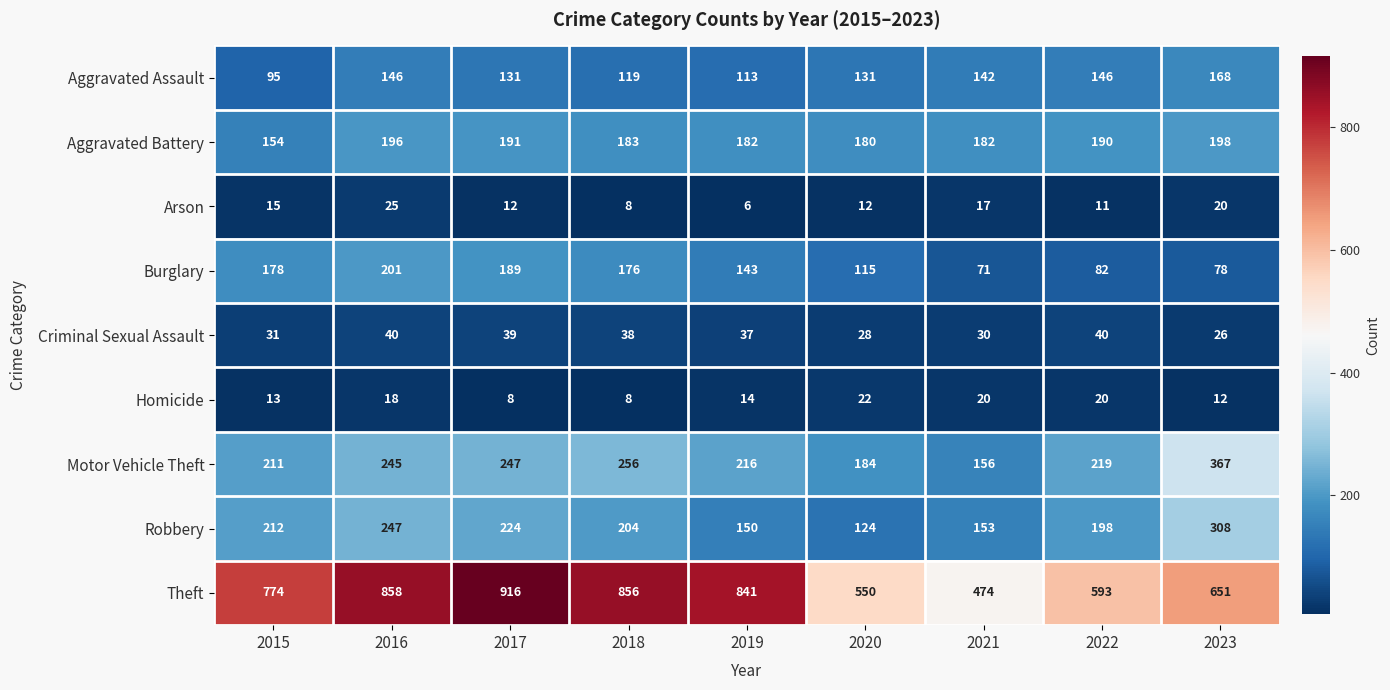

How many series are shown in this chart?

9